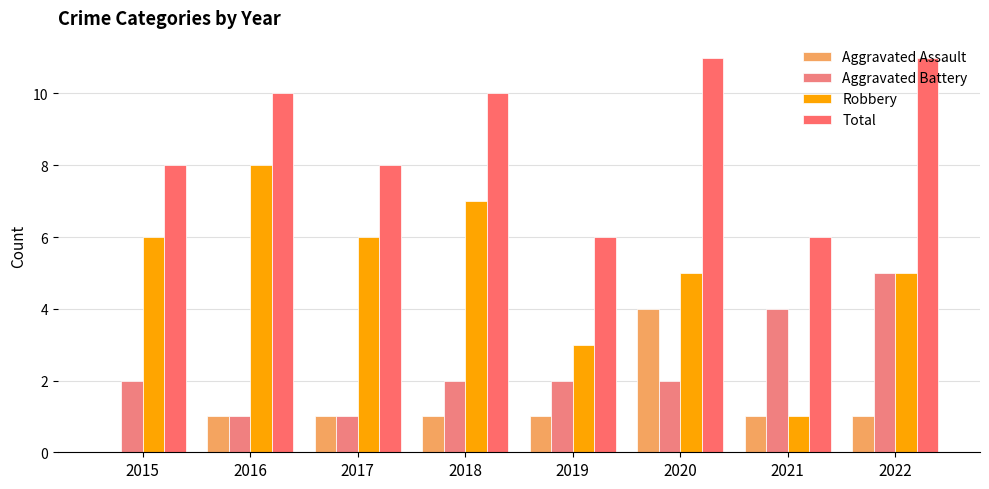

Is the value of Aggravated Assault at 2016 greater than the value of Aggravated Battery at 2019?

No